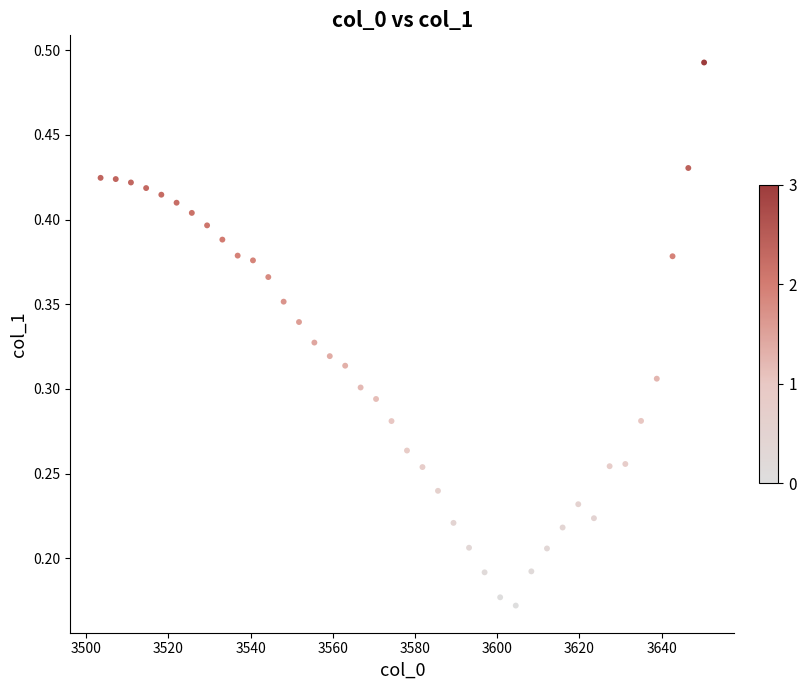

What is the range of X values (max minus min)?

146.8